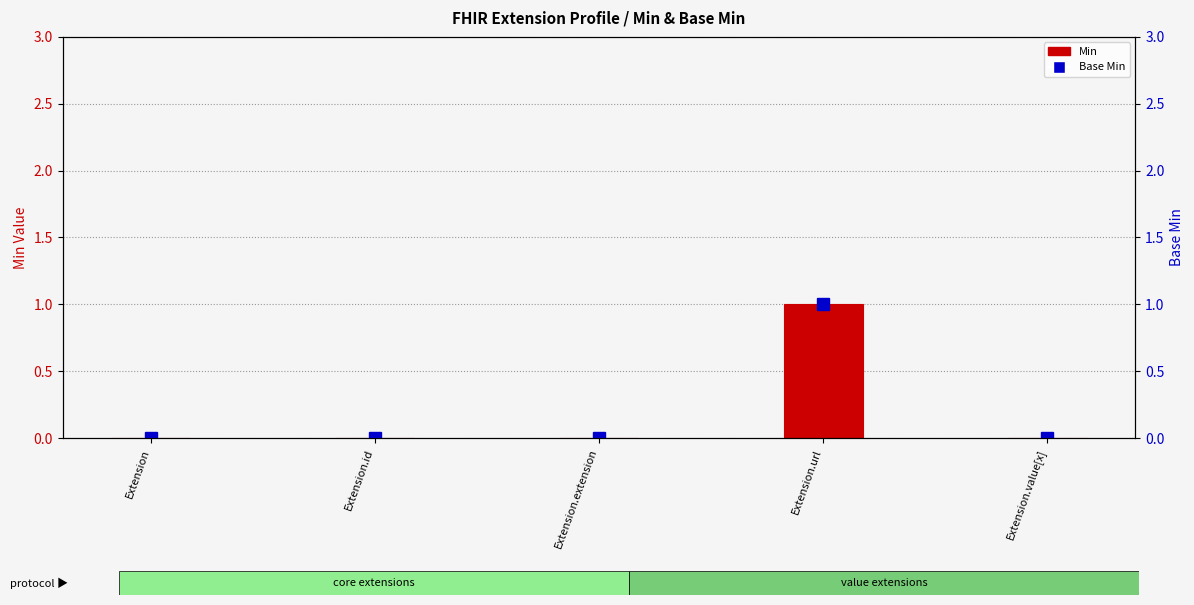

What position from the left is Extension.extension?

3